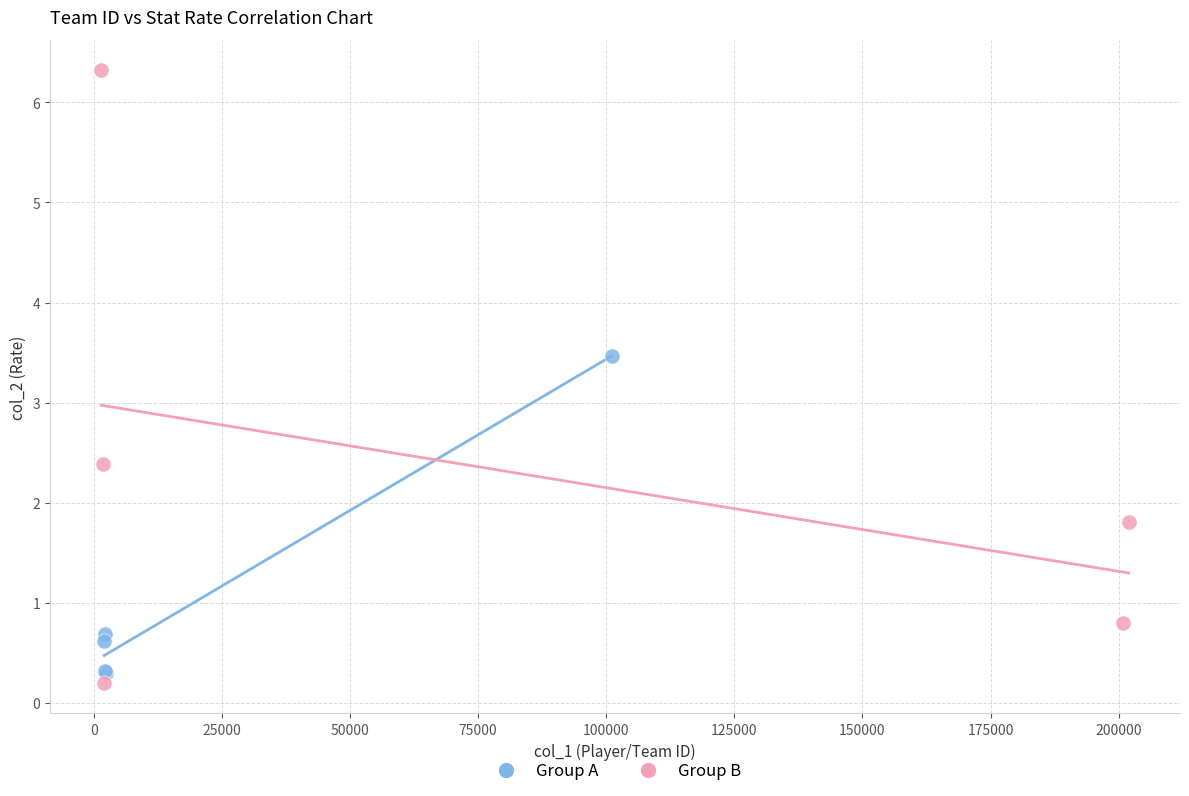

Which series reaches the minimum Y coordinate?

Group B